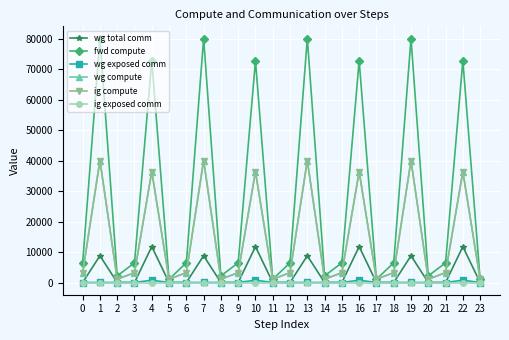

Reading left to right, transcribe all the data shown in this chart.

wg total comm: 0=0.0	1=8791.0	2=0.0	3=0.0	4=11785.3	5=0.0	6=0.0	7=8791.0	8=0.0	9=0.0	10=11785.3	11=0.0	12=0.0	13=8791.0	14=0.0	15=0.0	16=11785.3	17=0.0	18=0.0	19=8791.0	20=0.0	21=0.0	22=11785.3	23=0.0
fwd compute: 0=6467.5	1=80065.5	2=2175.4	3=6467.5	4=72818.3	5=1087.7	6=6467.5	7=80065.5	8=2175.4	9=6467.5	10=72818.3	11=1087.7	12=6467.5	13=80065.5	14=2175.4	15=6467.5	16=72818.3	17=1087.7	18=6467.5	19=80065.5	20=2175.4	21=6467.5	22=72818.3	23=1087.7
wg exposed comm: 0=0.0	1=21.1	2=0.0	3=0.0	4=769.3	5=0.0	6=0.0	7=21.1	8=0.0	9=0.0	10=769.3	11=0.0	12=0.0	13=21.1	14=0.0	15=0.0	16=769.3	17=0.0	18=0.0	19=21.1	20=0.0	21=0.0	22=769.3	23=0.0
wg compute: 0=3233.7	1=40032.8	2=1087.7	3=3233.7	4=36409.2	5=1087.7	6=3233.7	7=40032.8	8=1087.7	9=3233.7	10=36409.2	11=1087.7	12=3233.7	13=40032.8	14=1087.7	15=3233.7	16=36409.2	17=1087.7	18=3233.7	19=40032.8	20=1087.7	21=3233.7	22=36409.2	23=1087.7
ig compute: 0=3233.7	1=40032.8	2=1087.7	3=3233.7	4=36409.2	5=1087.7	6=3233.7	7=40032.8	8=1087.7	9=3233.7	10=36409.2	11=1087.7	12=3233.7	13=40032.8	14=1087.7	15=3233.7	16=36409.2	17=1087.7	18=3233.7	19=40032.8	20=1087.7	21=3233.7	22=36409.2	23=1087.7
ig exposed comm: 0=0.0	1=0.0	2=0.0	3=0.0	4=0.0	5=0.0	6=0.0	7=0.0	8=0.0	9=0.0	10=0.0	11=0.0	12=0.0	13=0.0	14=0.0	15=0.0	16=0.0	17=0.0	18=0.0	19=0.0	20=0.0	21=0.0	22=0.0	23=0.0